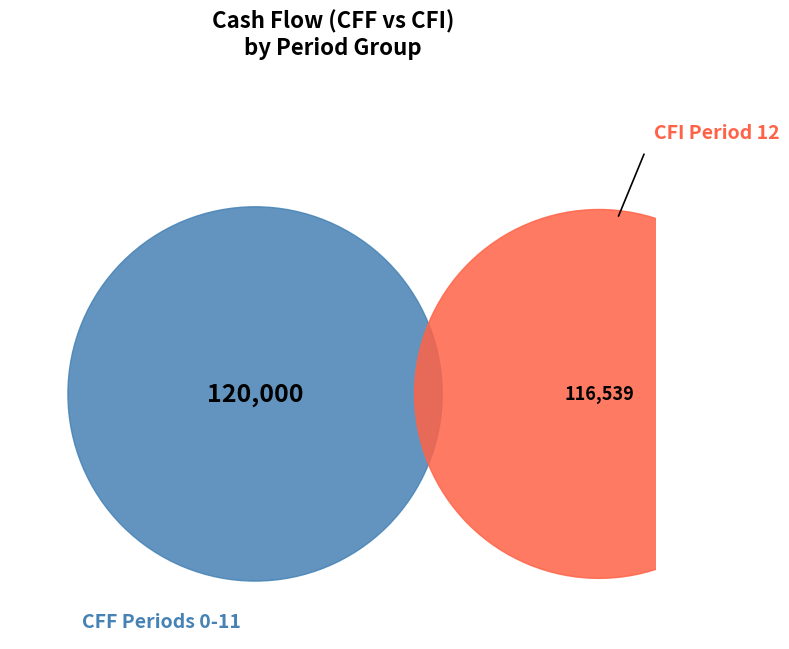

The 11 slice represents 16% of the pie. True or false?

False